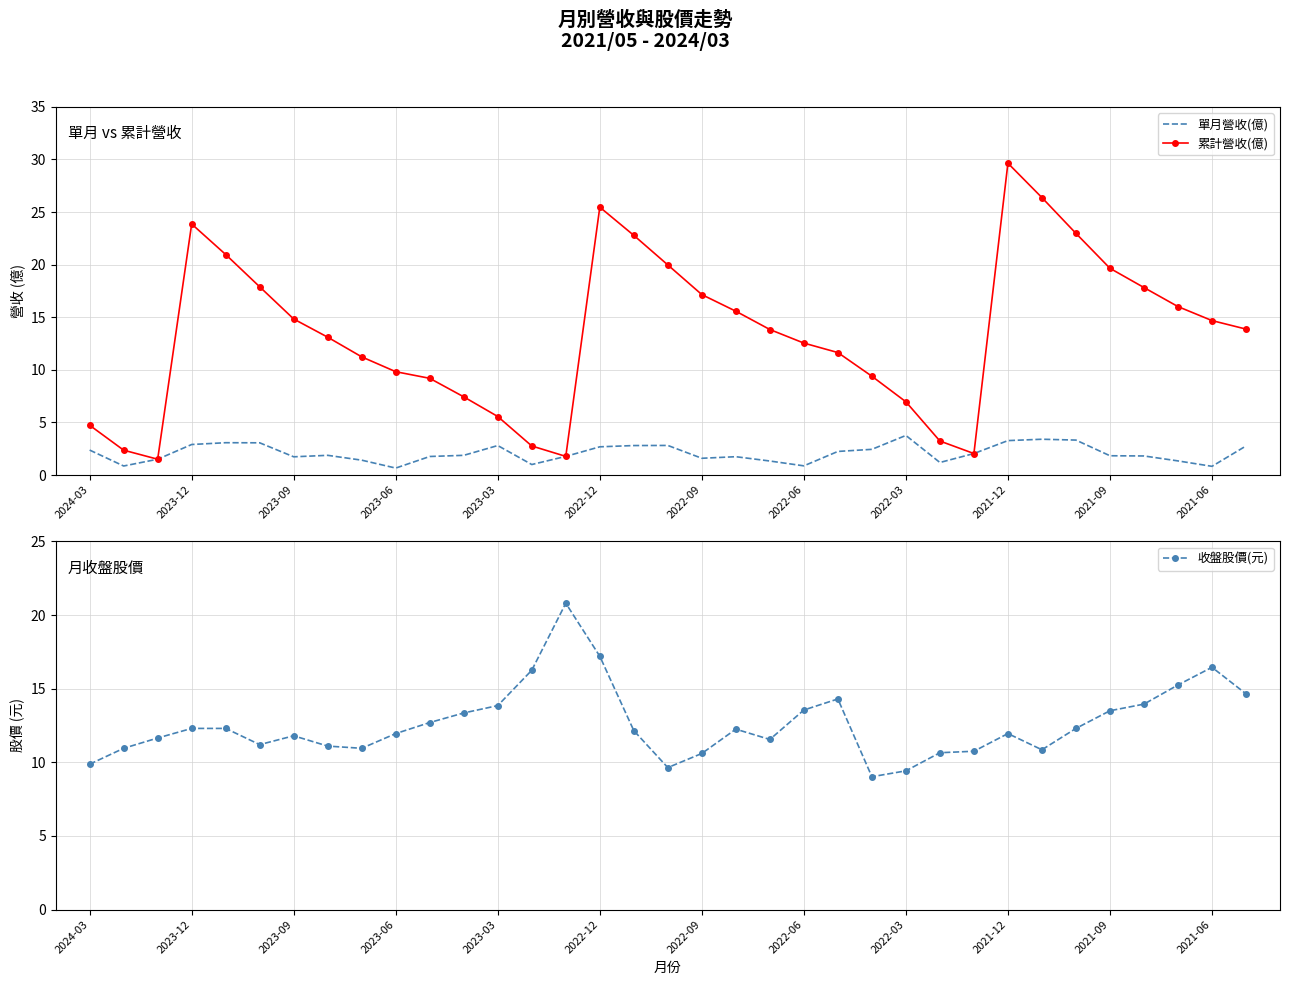

What are all the series names shown in the legend?

單月營收(億), 累計營收(億), 收盤股價(元)